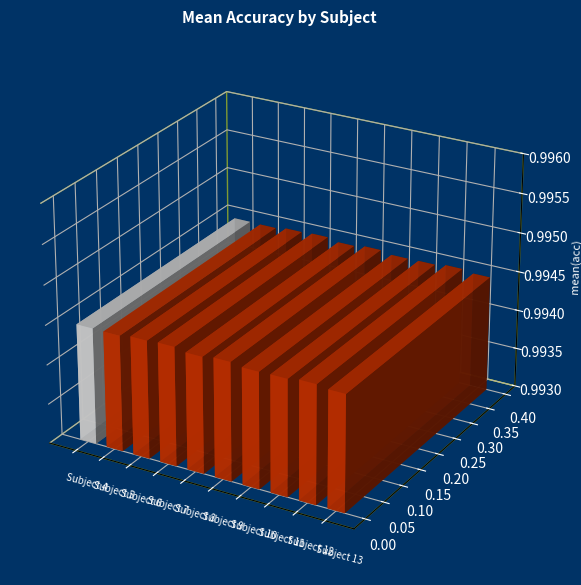

What is the smallest value displayed?

1.0